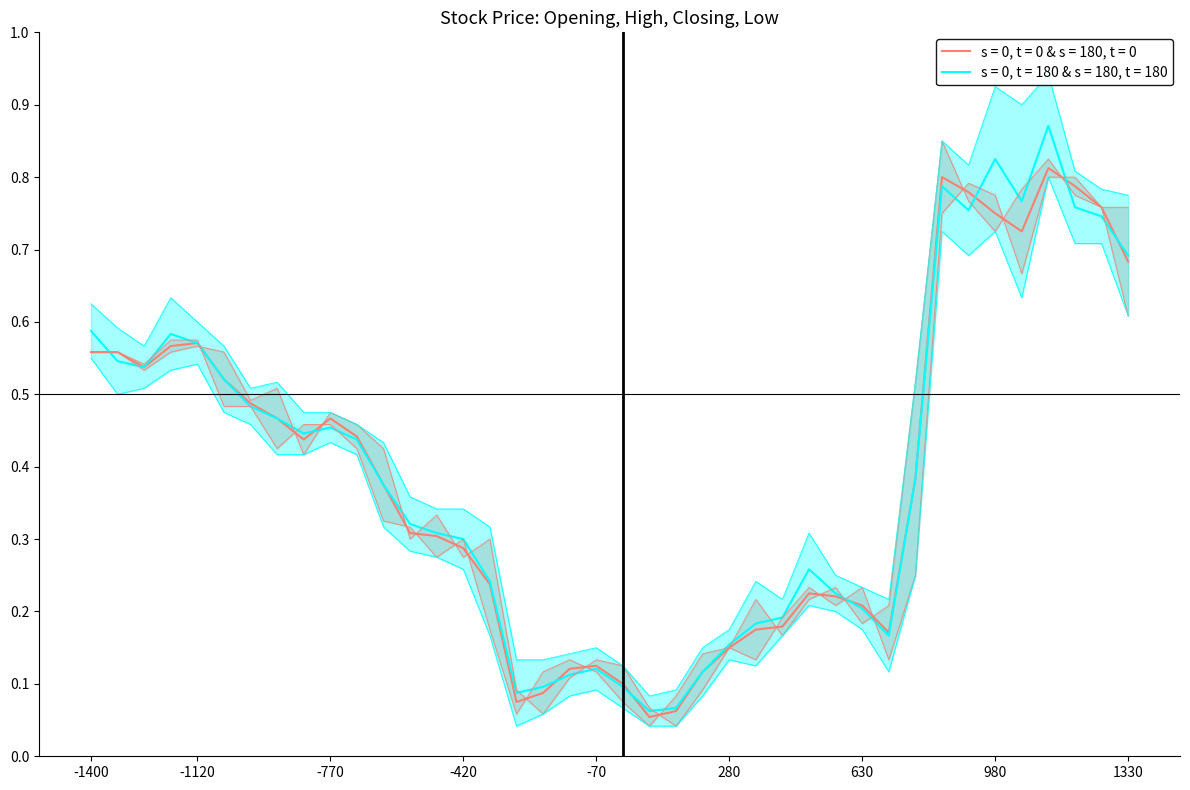

True or false: Closing and Low intersect in this chart.

False